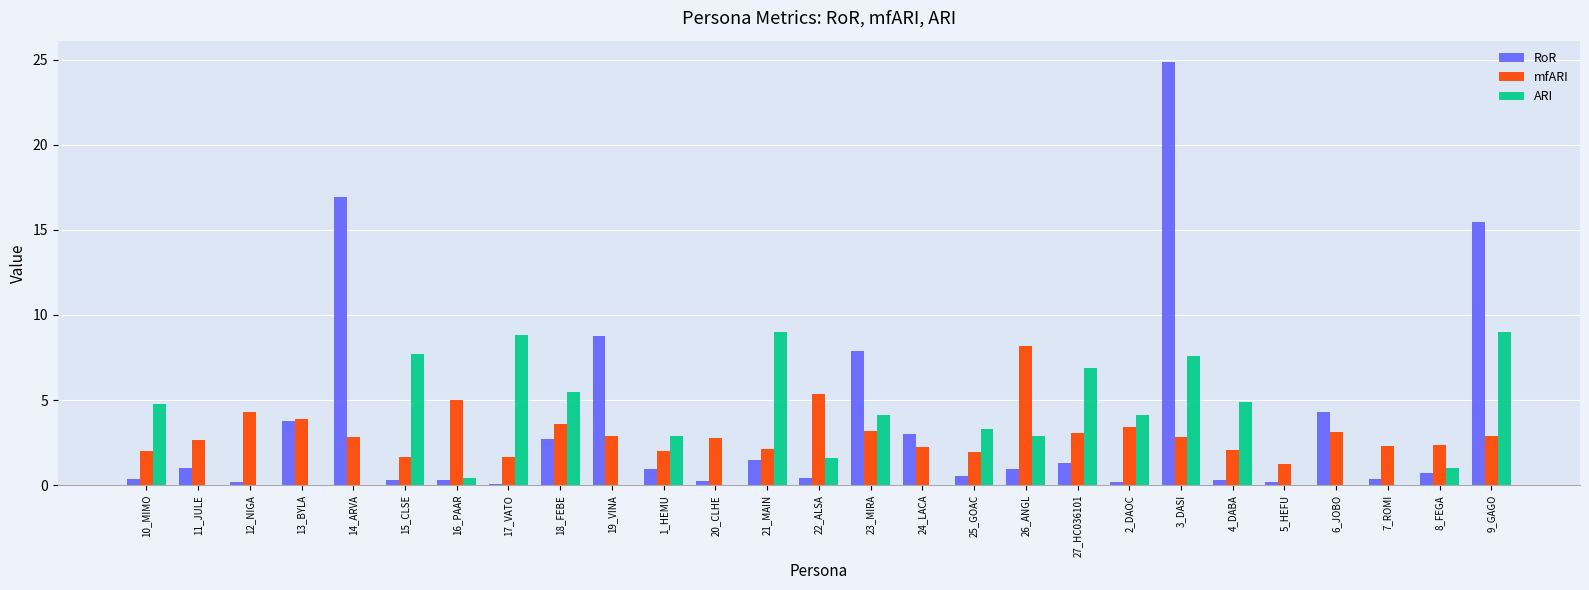

Is it true that mfARI equals 1.6 at 17_VATO?

True